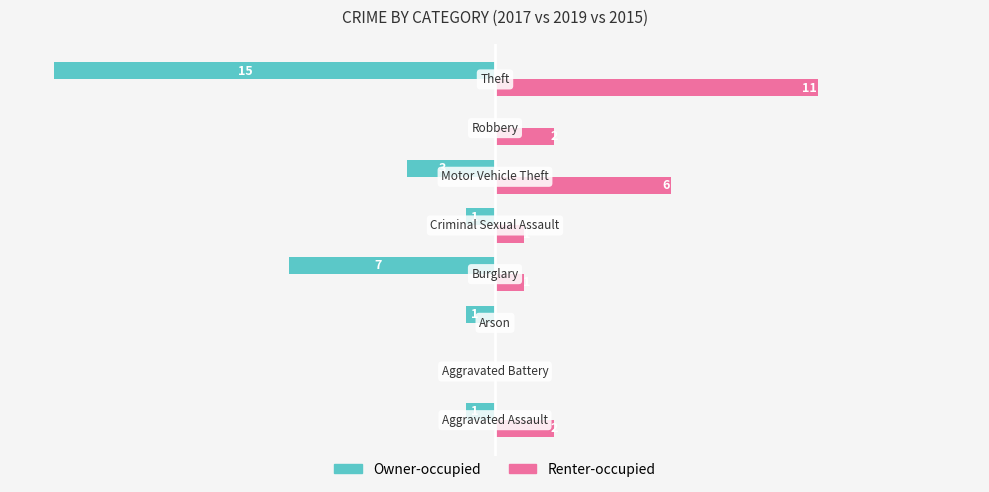

What are all the series names shown in the legend?

Owner-occupied, Renter-occupied